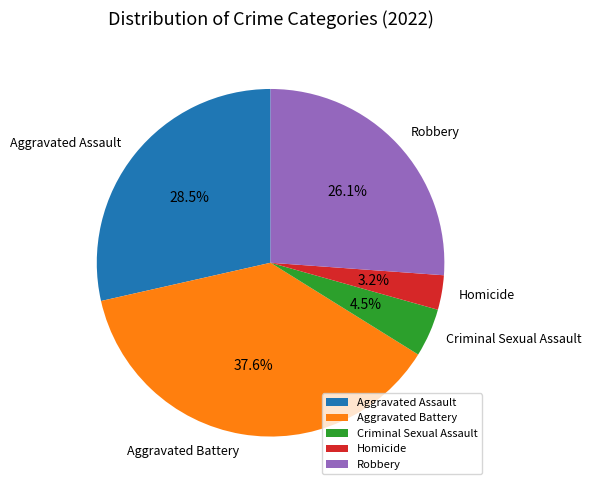

Is there any slice that represents more than half of the pie?

No